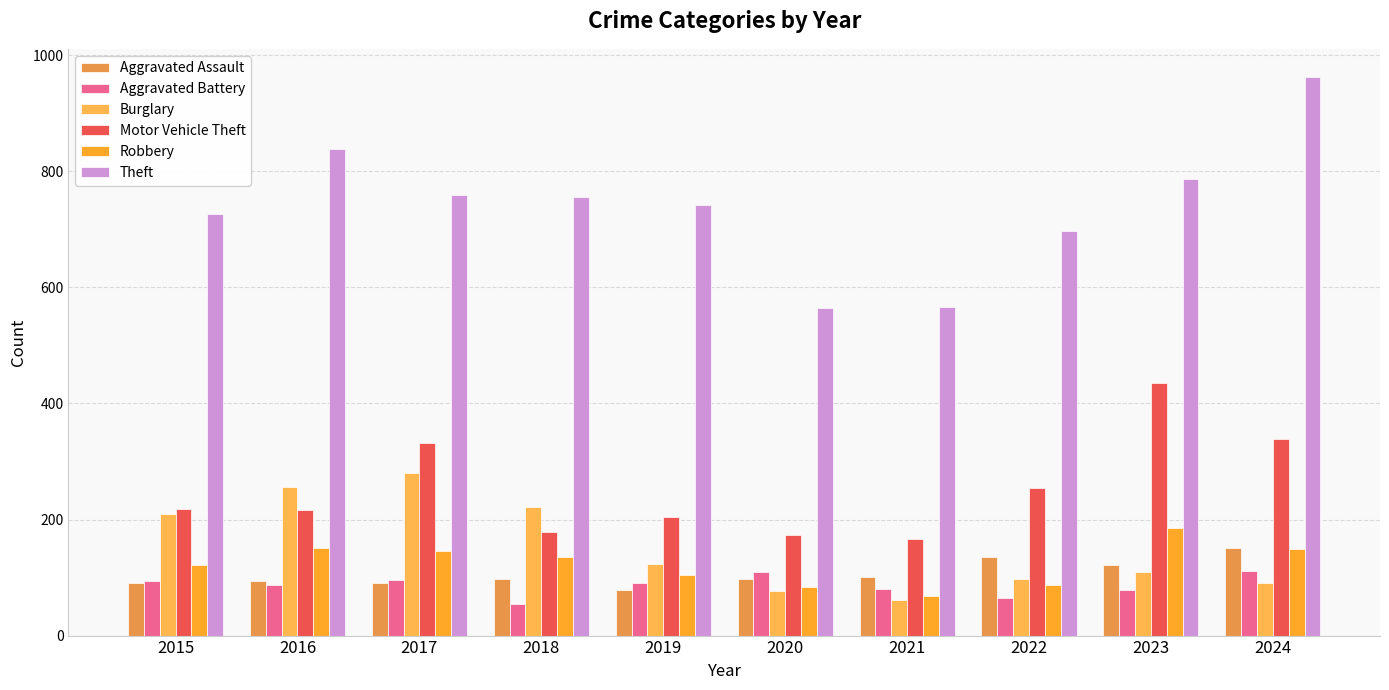

What is the difference between the second highest and second lowest values in the Robbery series?

68